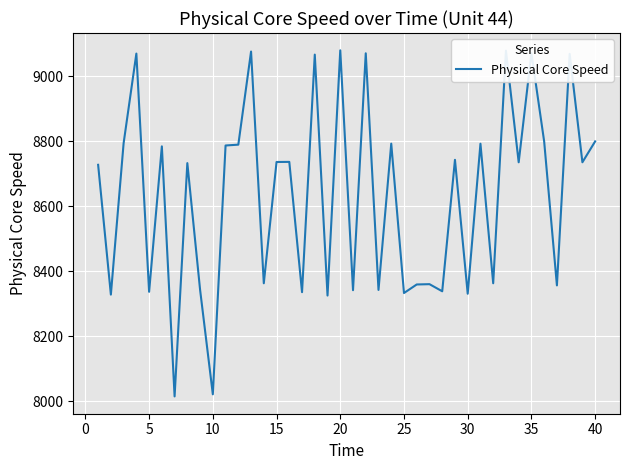

What is the greatest value displayed?

9079.8